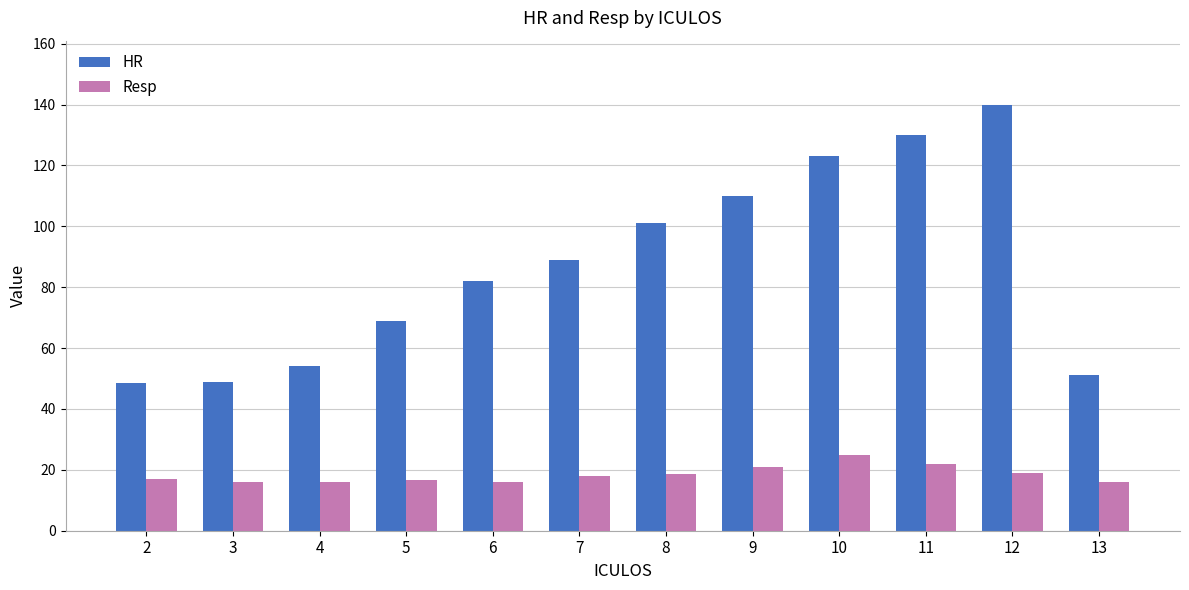

List the series in order of their overall mean, lowest first.

Resp, HR